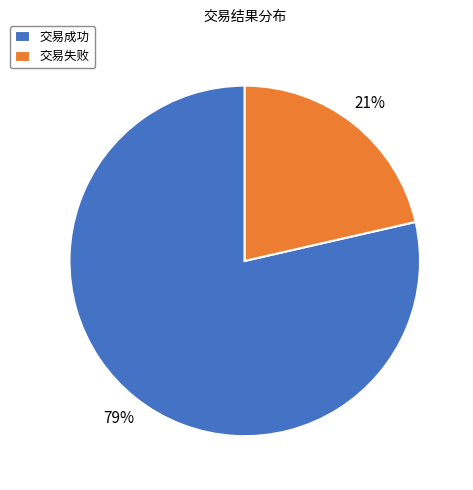

True or false: 交易成功 accounts for 79% of the total.

True